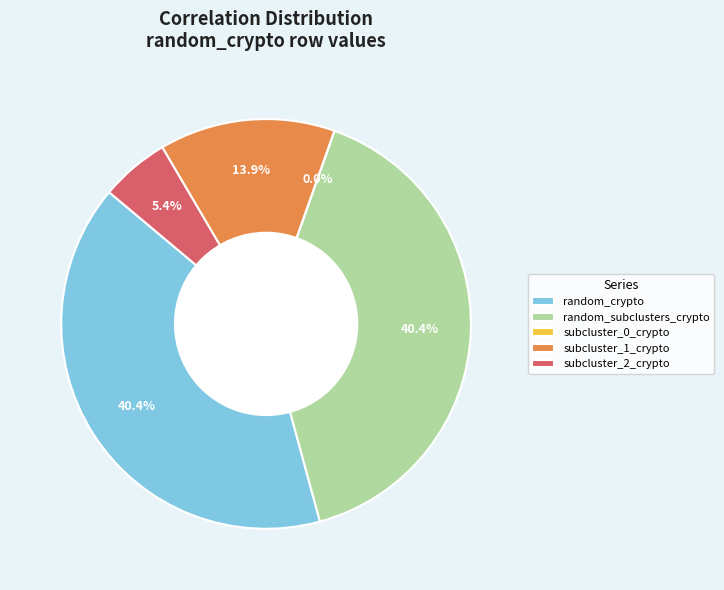

Approximately how many times larger is the value at random_crypto compared to random_subclusters_crypto?

1.0